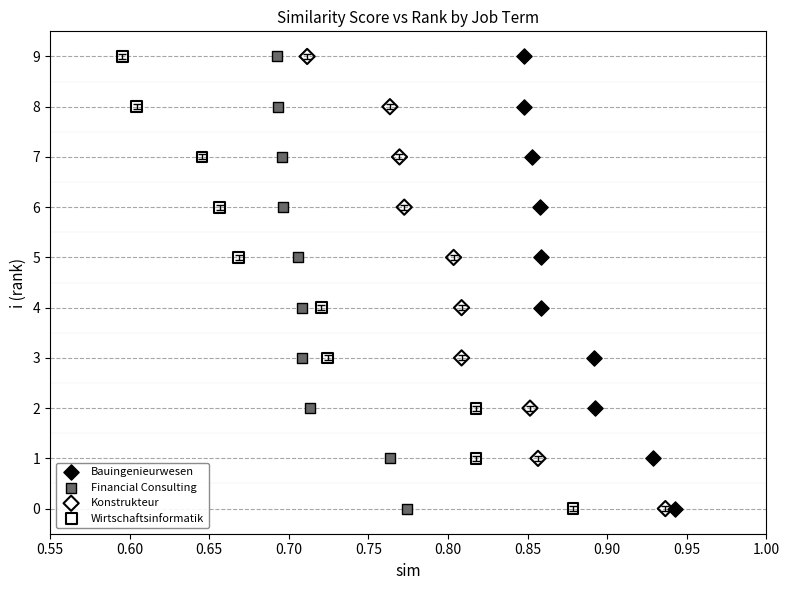

What are all the series names shown in the legend?

Bauingenieurwesen, Financial Consulting, Konstrukteur, Wirtschaftsinformatik